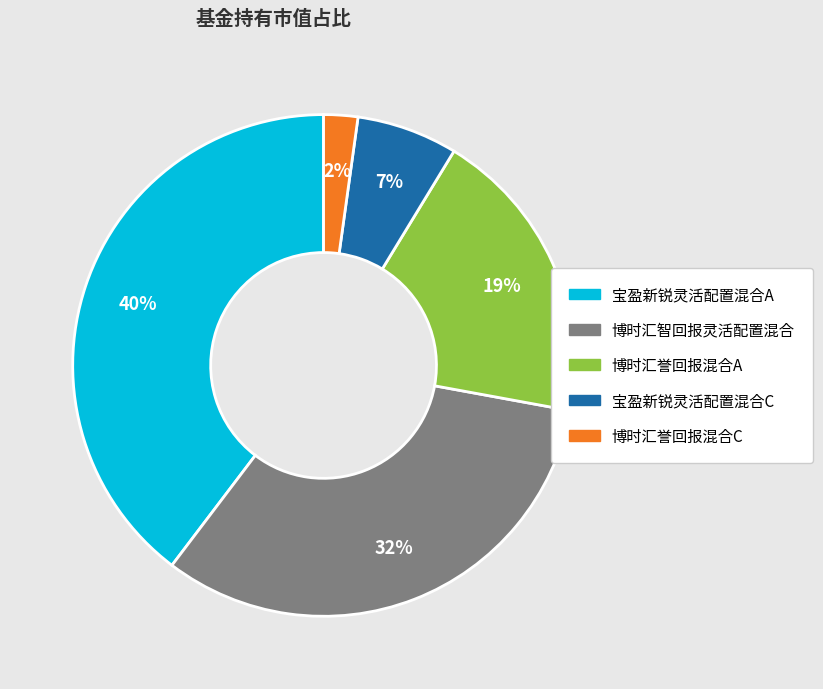

Combined, do 博时汇誉回报混合A and 博时汇智回报灵活配置混合 account for over 50%?

Yes